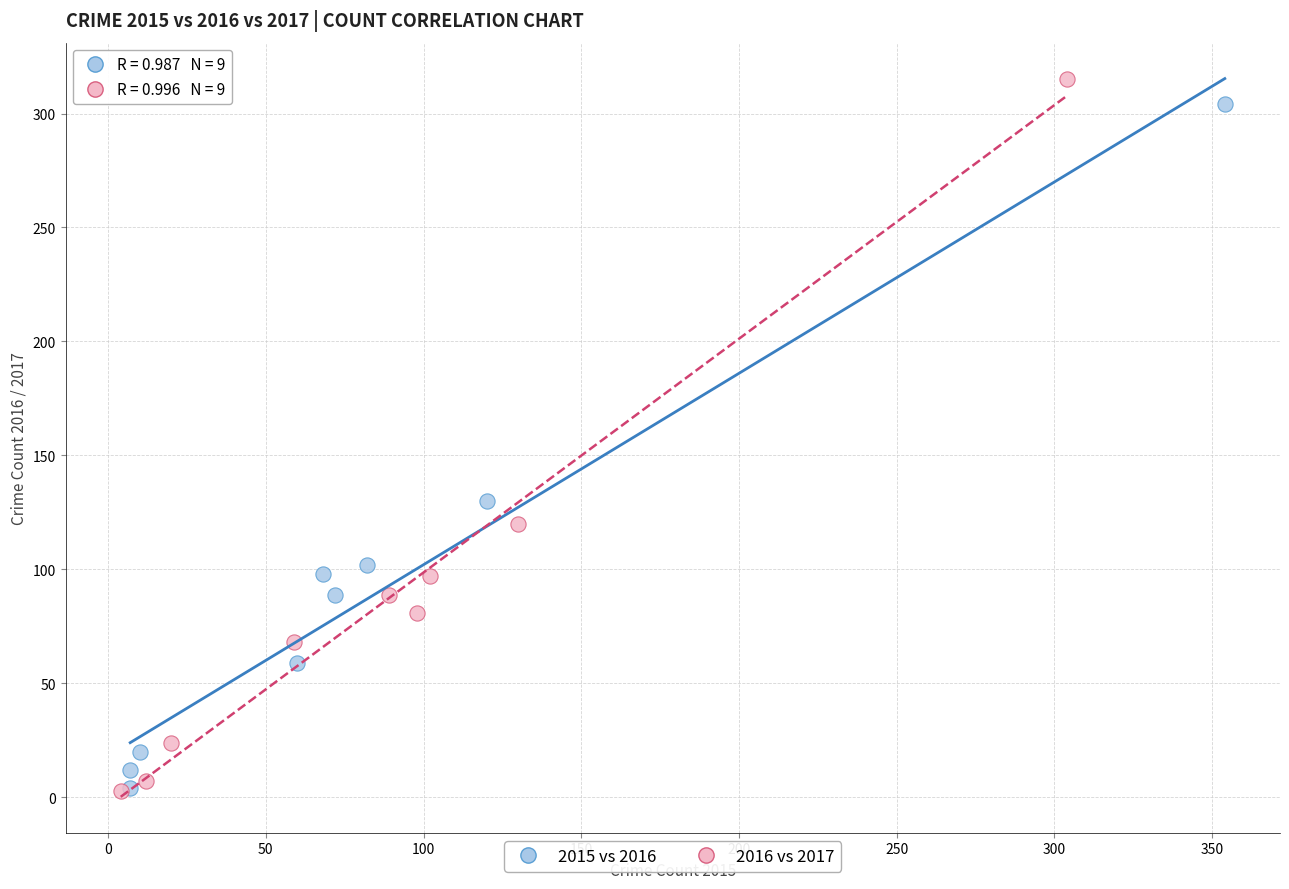

Which series has the largest Y range (max minus min)?

2016 vs 2017